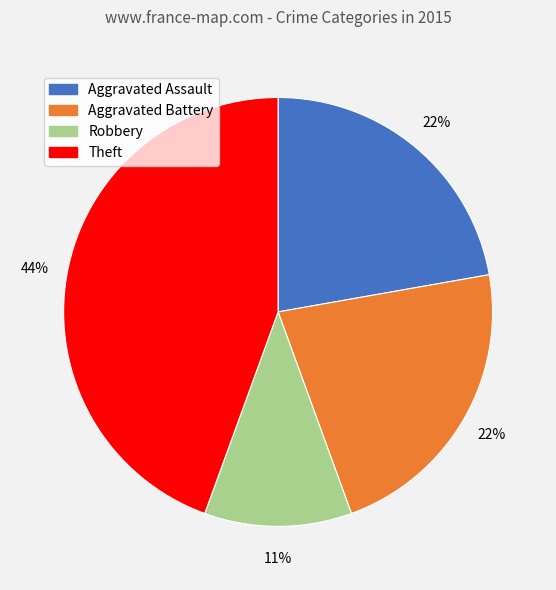

Count the number of slices in the pie.

4